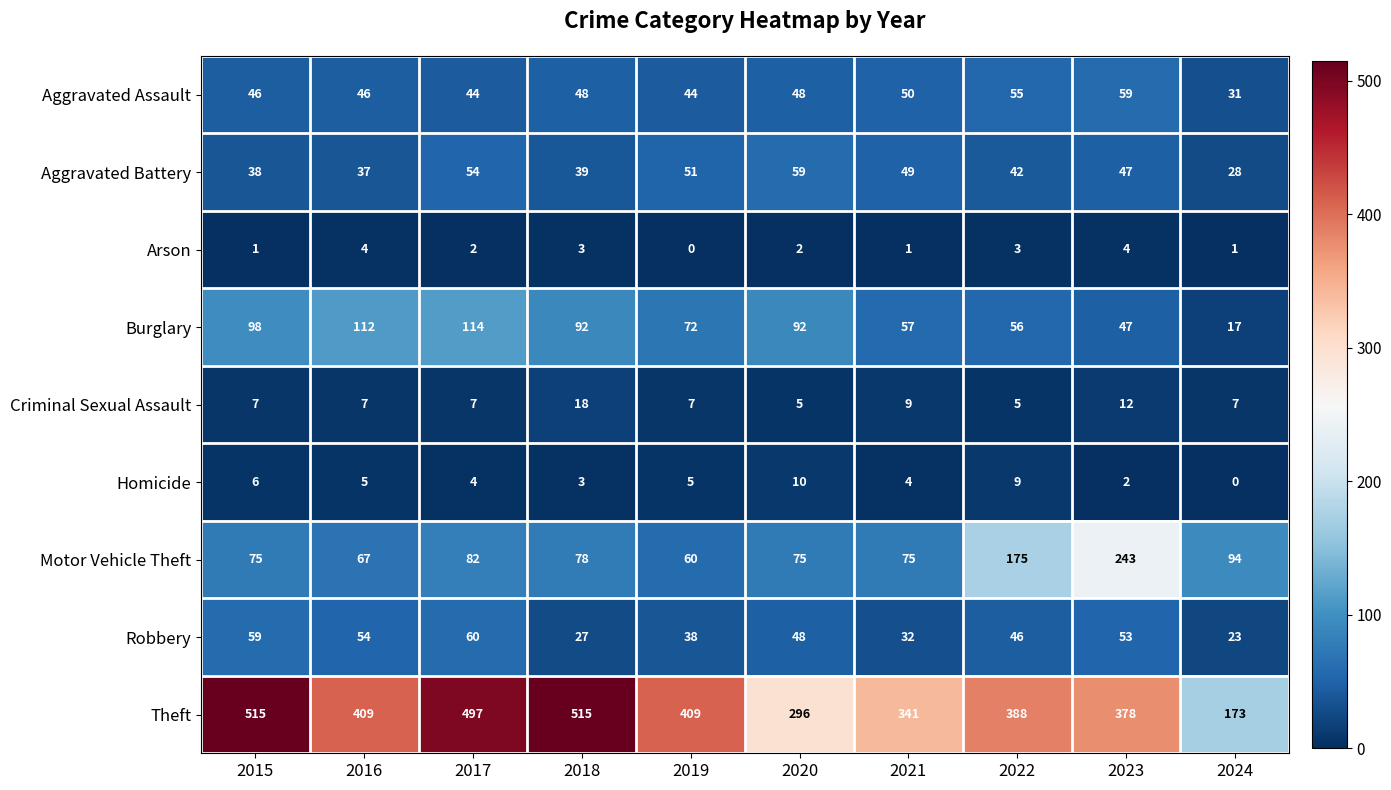

True or false: Arson has a value of 1 at 2015.

True